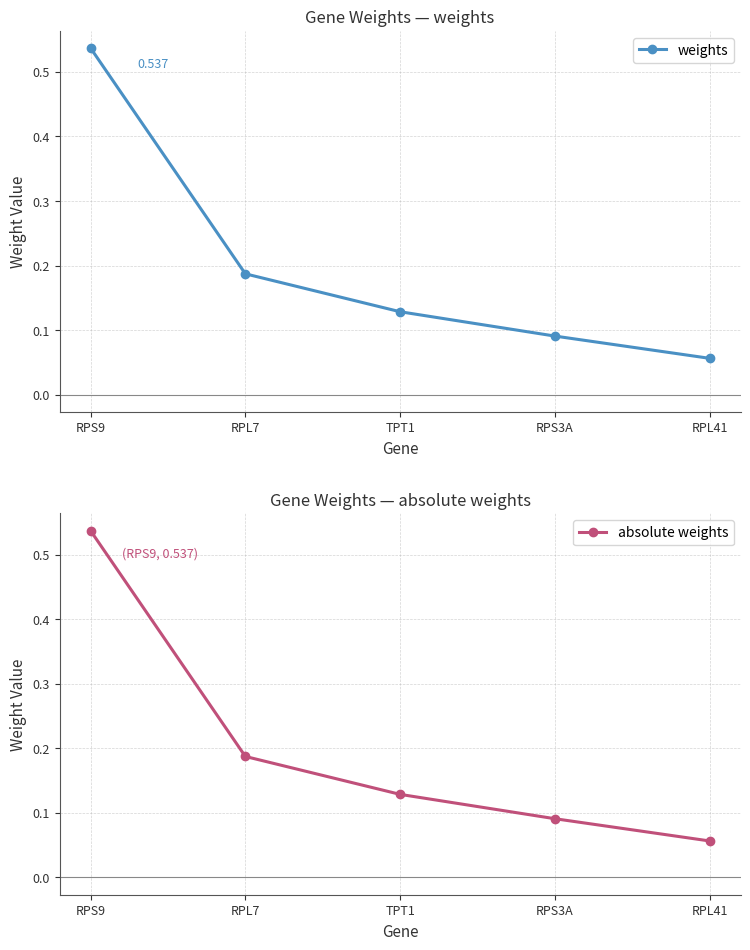

The value of weights at RPS3A is 0.1. True or false?

True